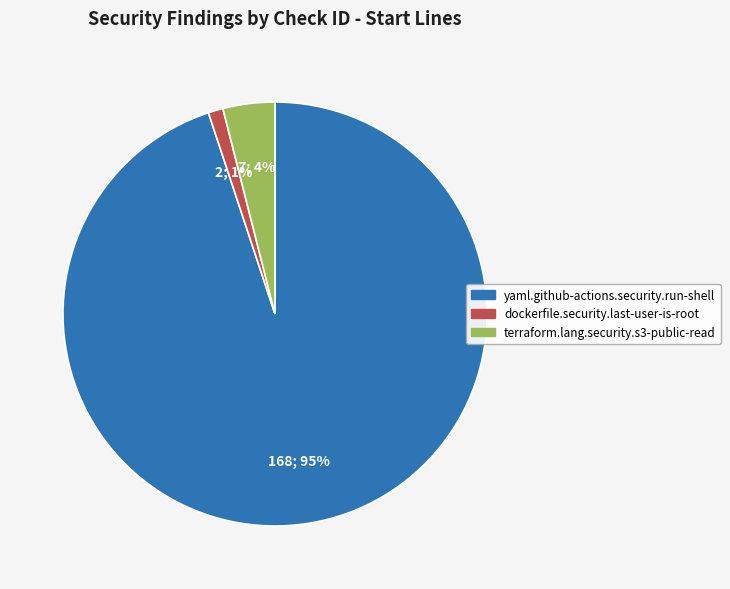

How many segments does this pie chart have?

3